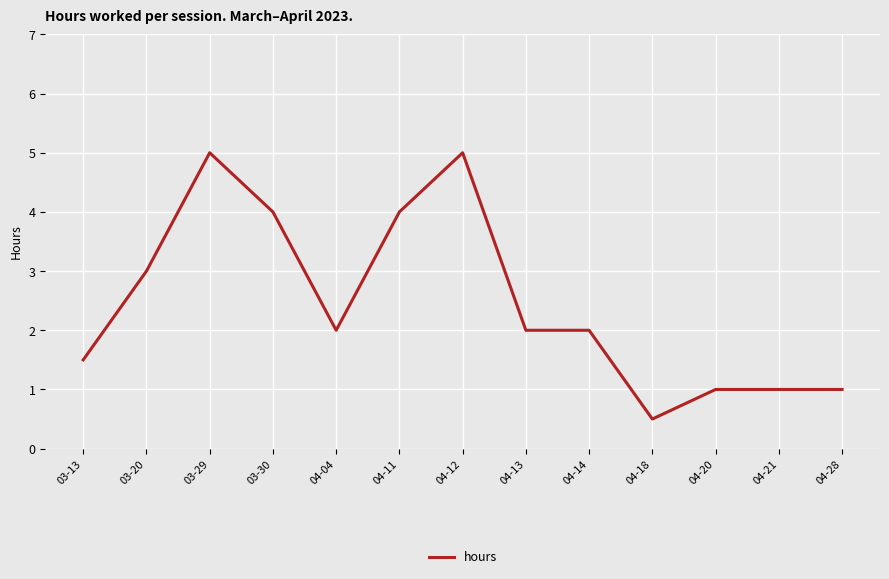

Which label corresponds to the smallest value in the chart?

04-18